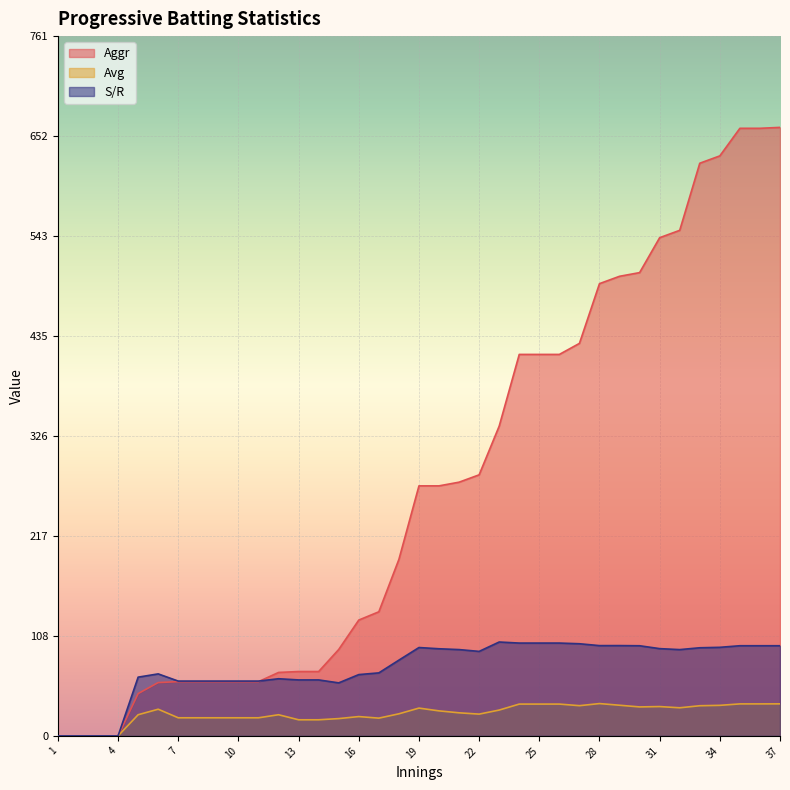

The Avg series shows 12.1 at 34. True or false?

False